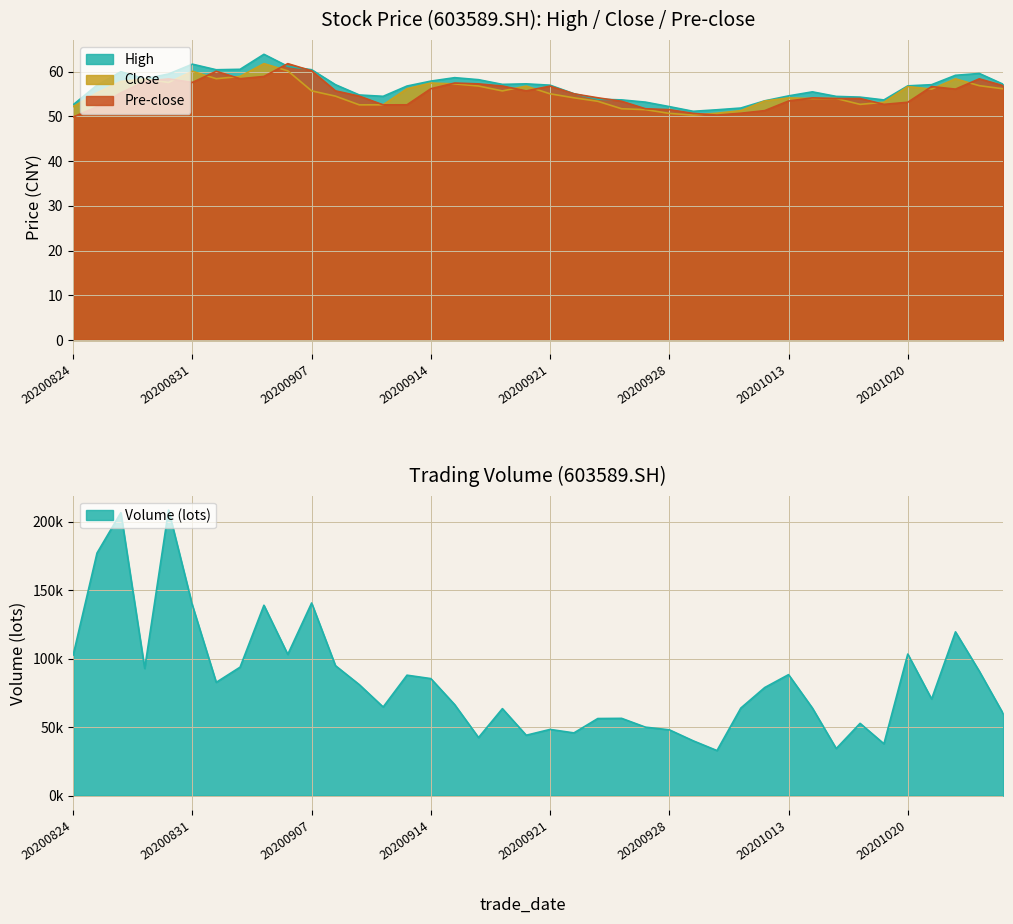

What is the greatest value displayed?

63.9